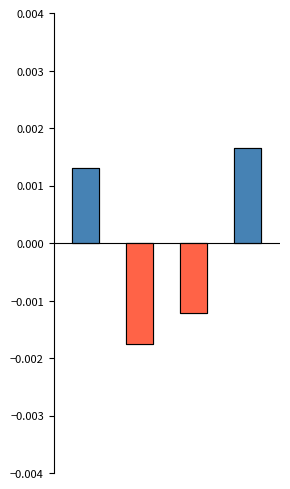

How many positive values are there?

2